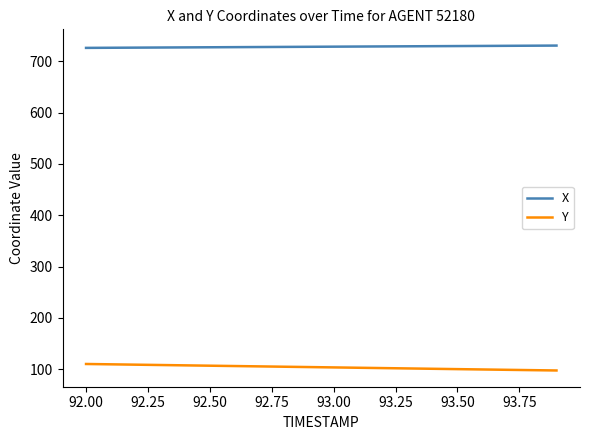

What is the average value of the Y series?

104.0